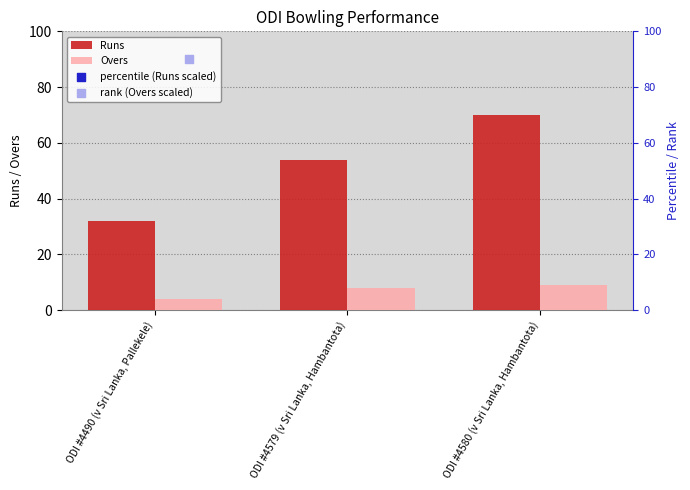

Is the value of Overs at ODI #4579 (v Sri Lanka, Hambantota) greater than the value of Runs at ODI #4580 (v Sri Lanka, Hambantota)?

No